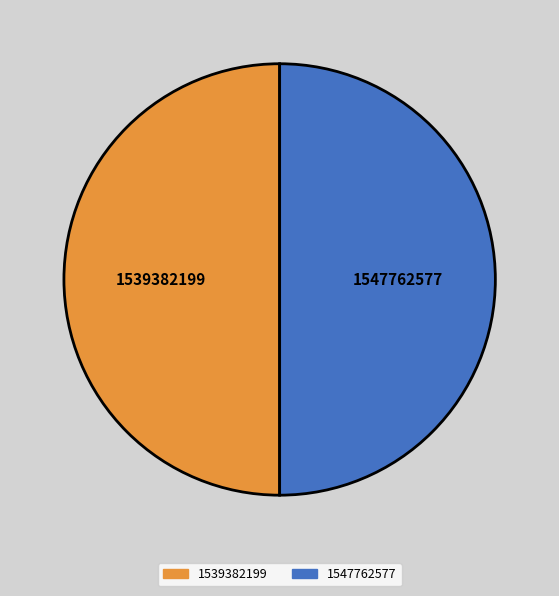

Combined, do 1547762577 and 1539382199 account for over 50%?

Yes